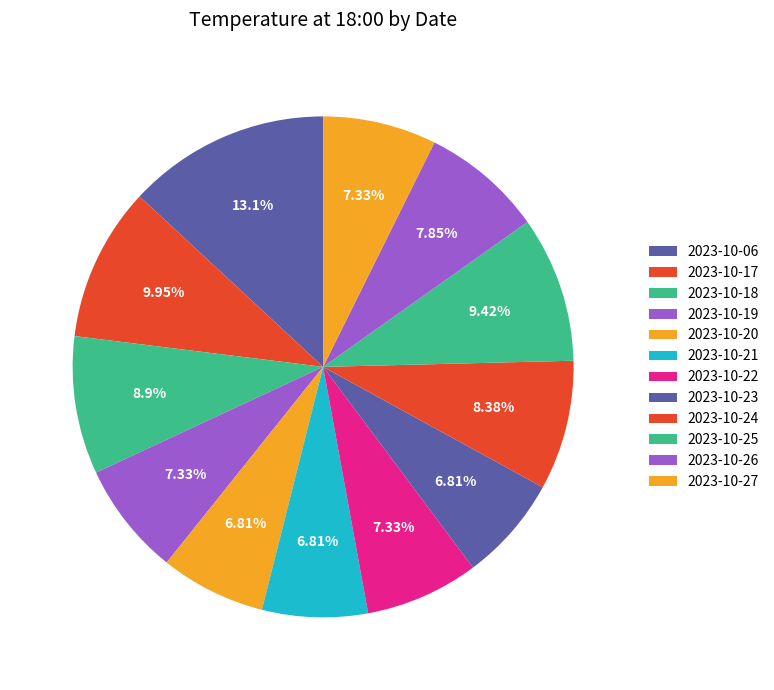

Count the number of slices in the pie.

12